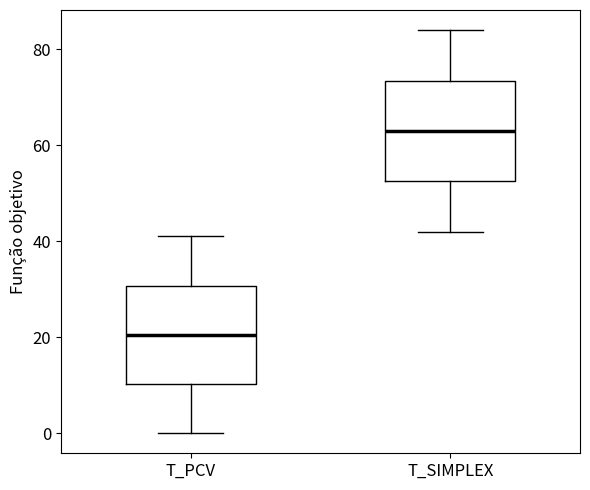

Reading left to right, read every box against the y-axis: the position of its median line, the range the box covers, and the ends of its whiskers. The values are not printed on the chart, so give them approximately, as read against the axis.

T_PCV: median 20, box 10 to 30, whiskers 0 to 42
T_SIMPLEX: median 64, box 52 to 74, whiskers 42 to 84